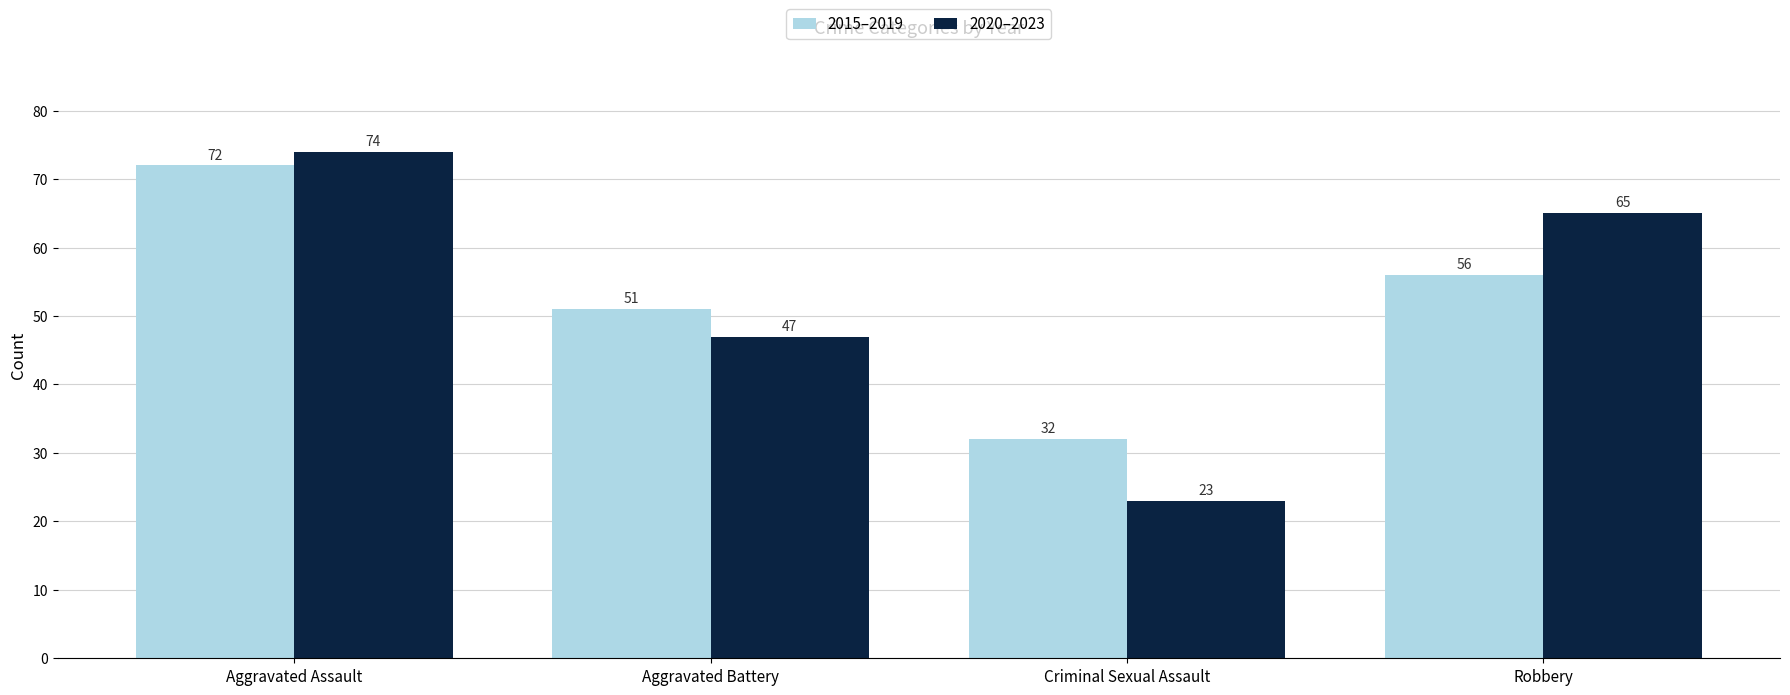

Which label corresponds to the smallest value in the chart?

Criminal Sexual Assault